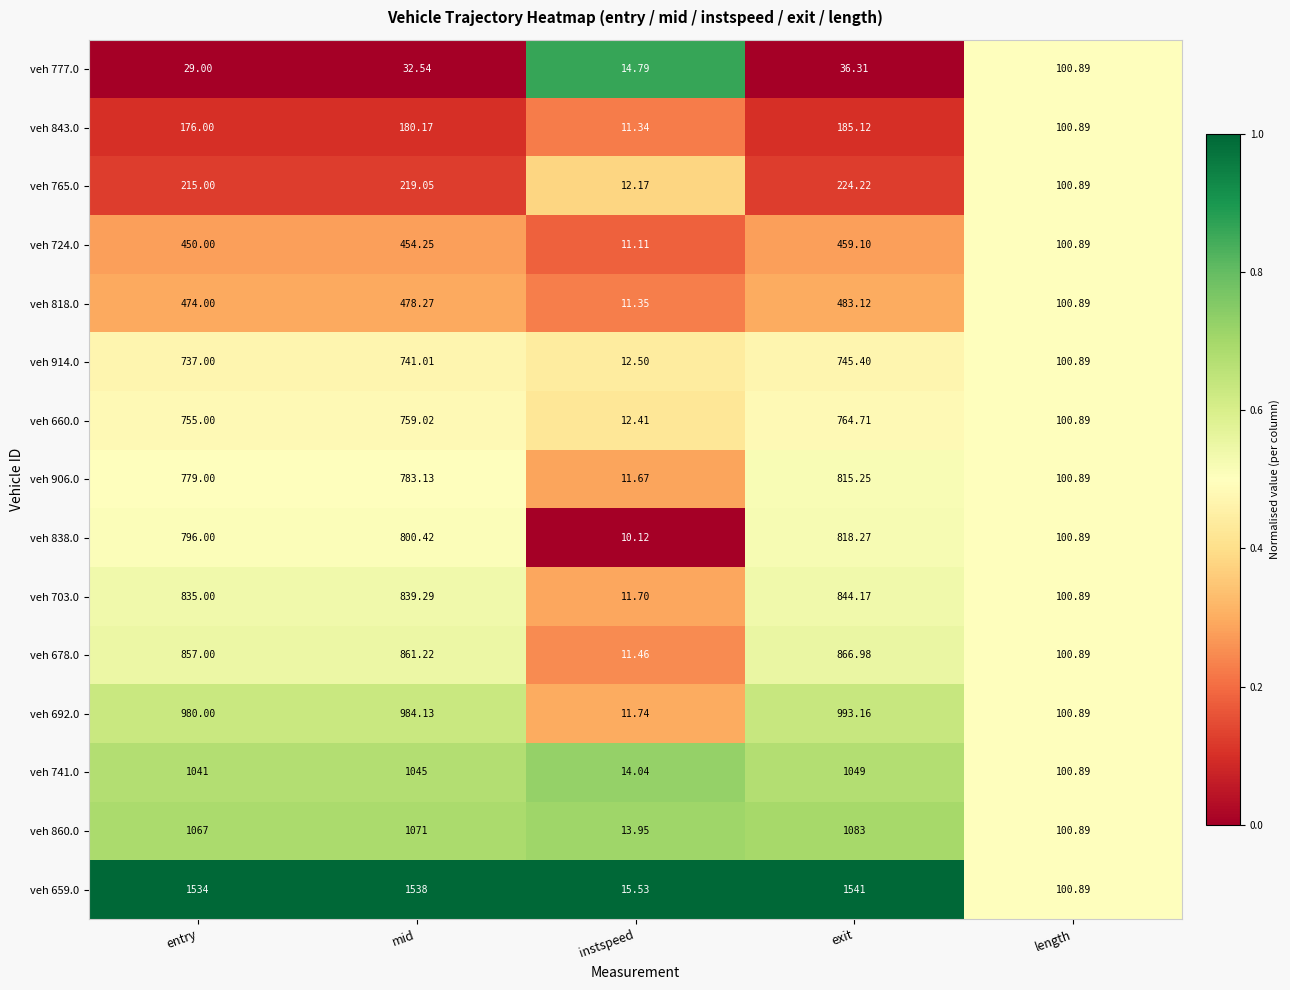

Is the value of veh 678.0 at exit greater than the value of veh 818.0 at exit?

Yes